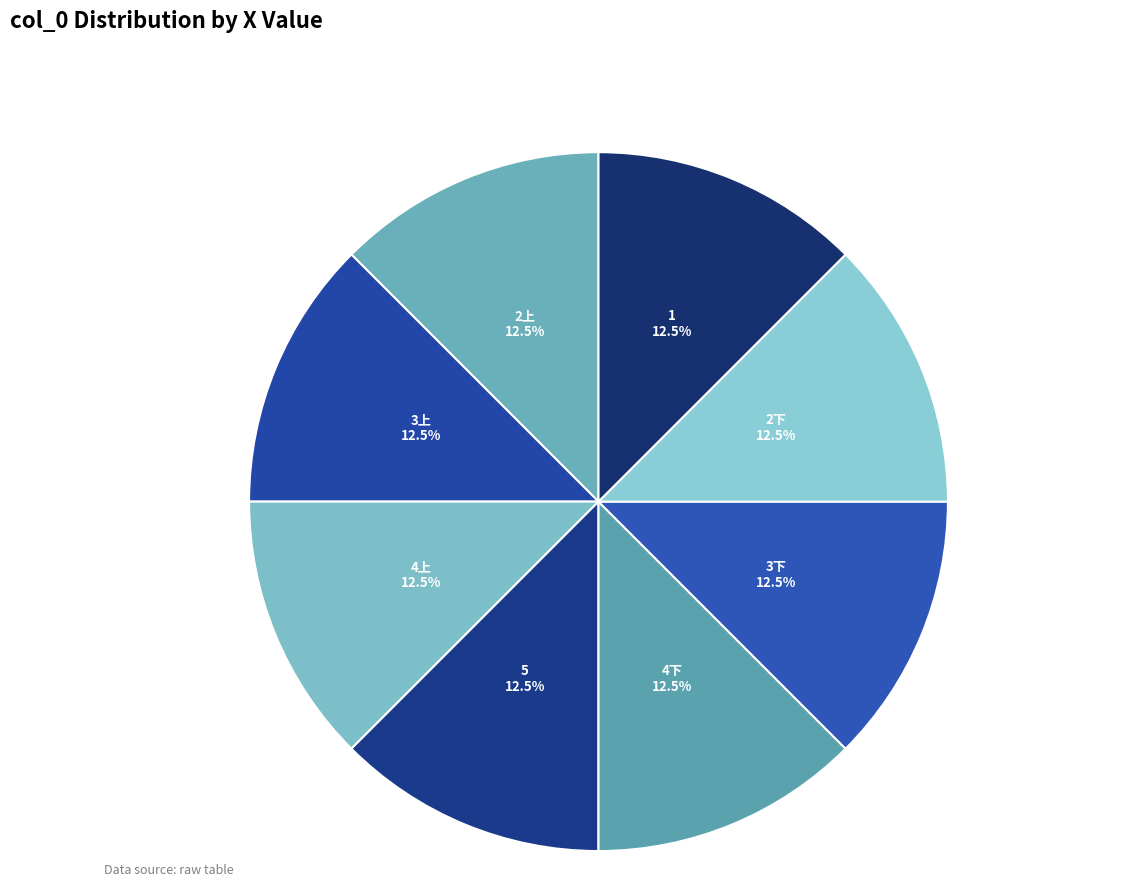

Approximately how many times larger is the value at 3上 compared to 2上?

1.0